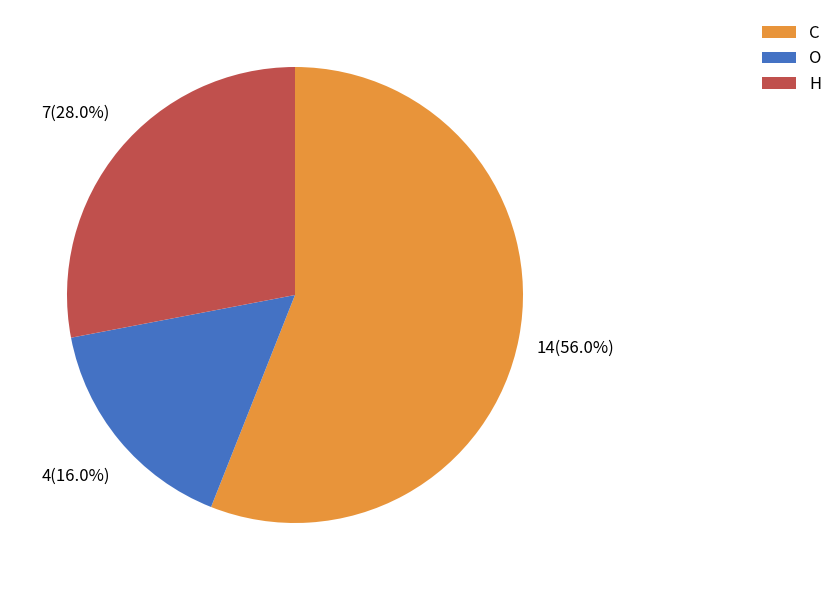

How many segments does this pie chart have?

3